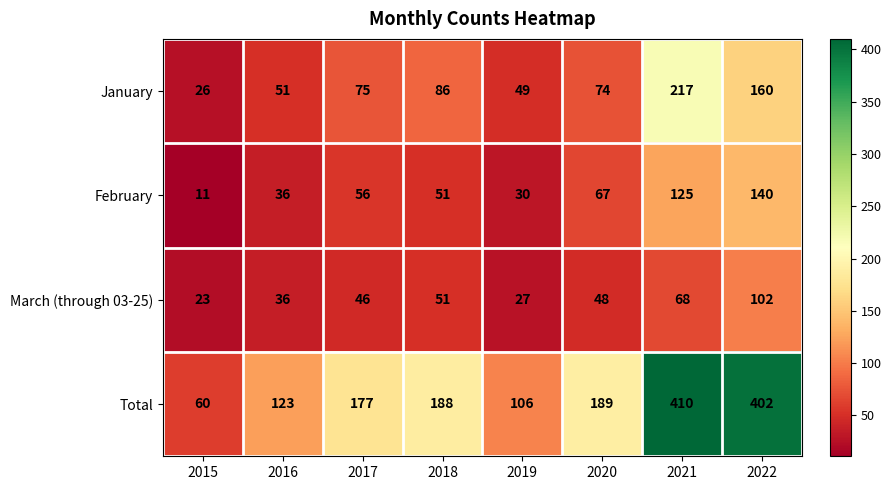

What is the difference between the Total values at 2021 and 2019?

304